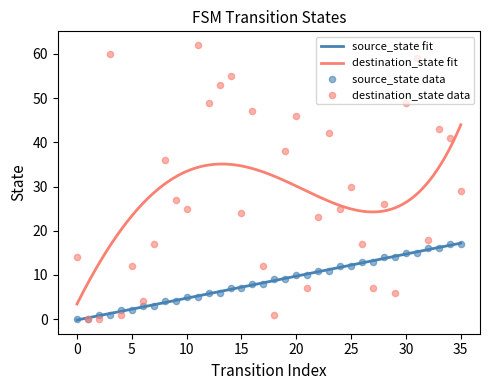

What is the total value across all series at 21?

17